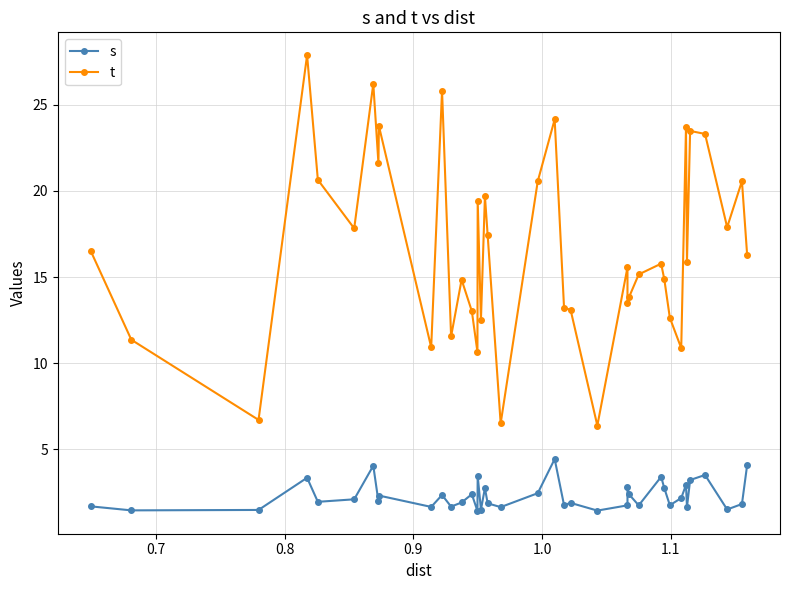

Does the chart display data point markers on the line(s)?

Yes